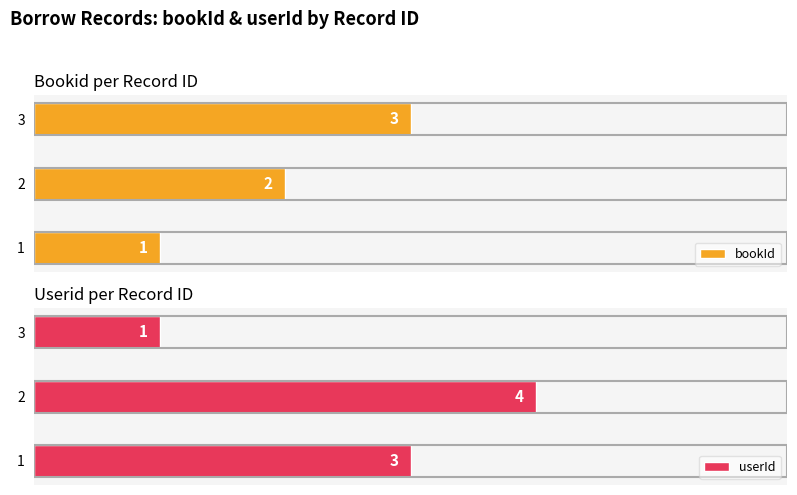

Count the number of data series in this chart.

2